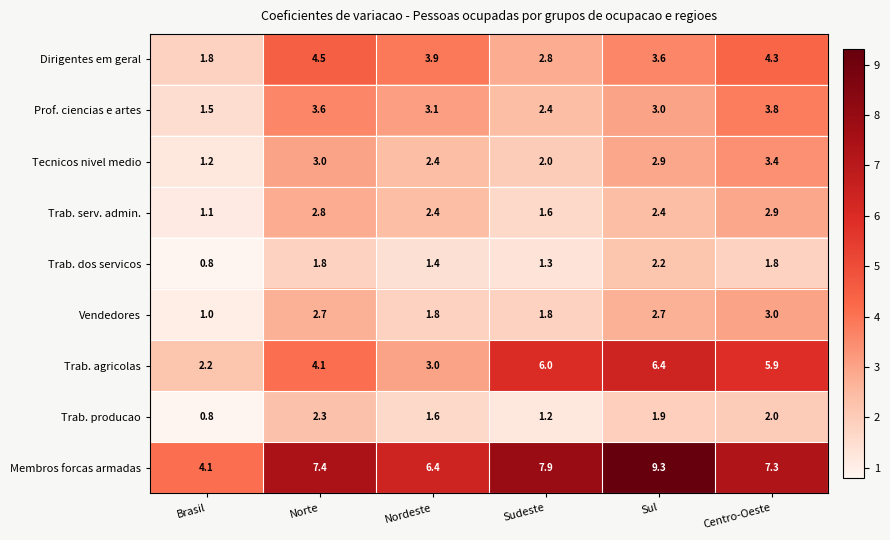

What is the approximate value of Dirigentes em geral at Brasil?

1.8